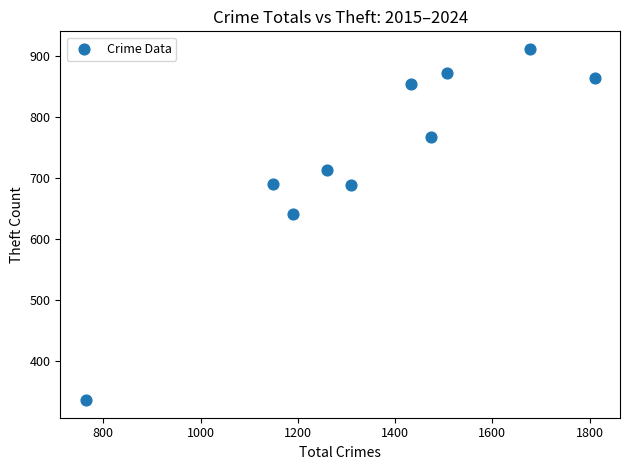

What Y value in the scatter plot is closest to 624?

641